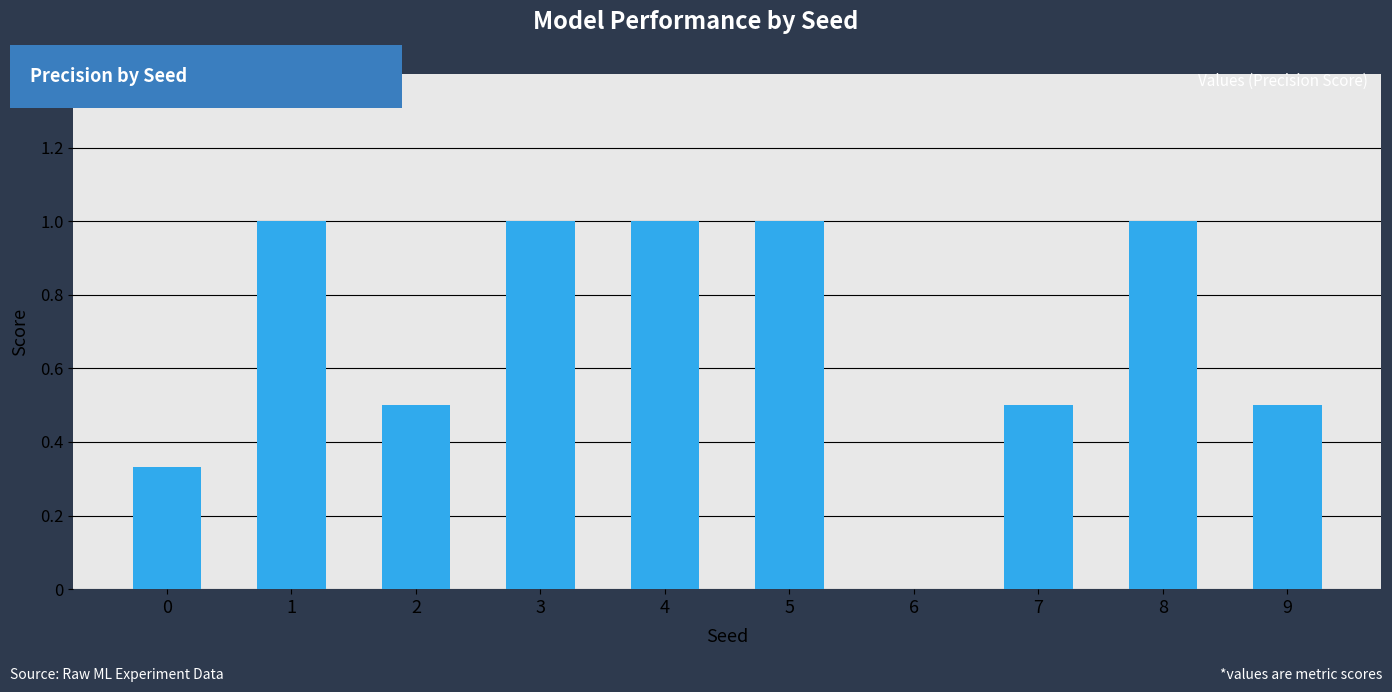

What is the greatest value displayed?

1.0